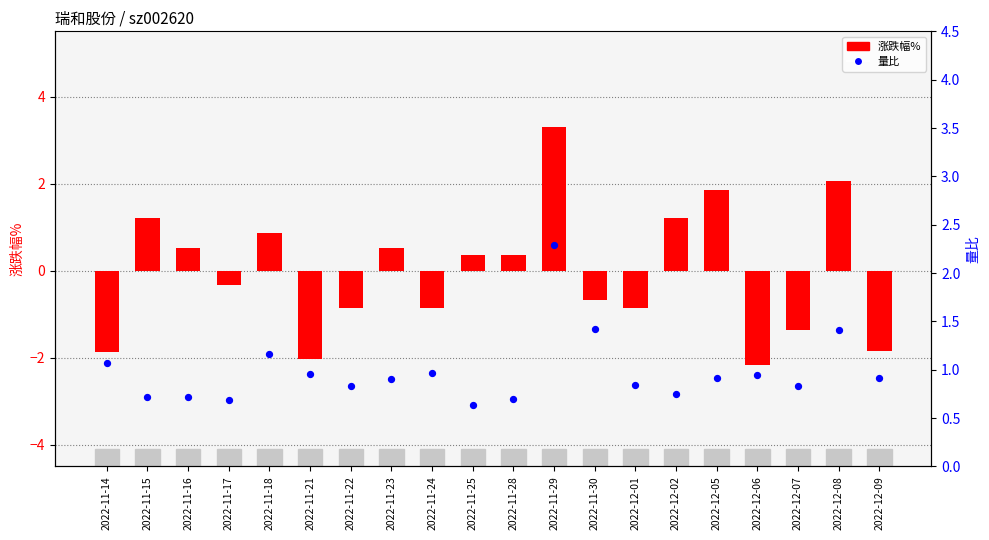

What are all the series names shown in the legend?

涨跌幅%, 量比